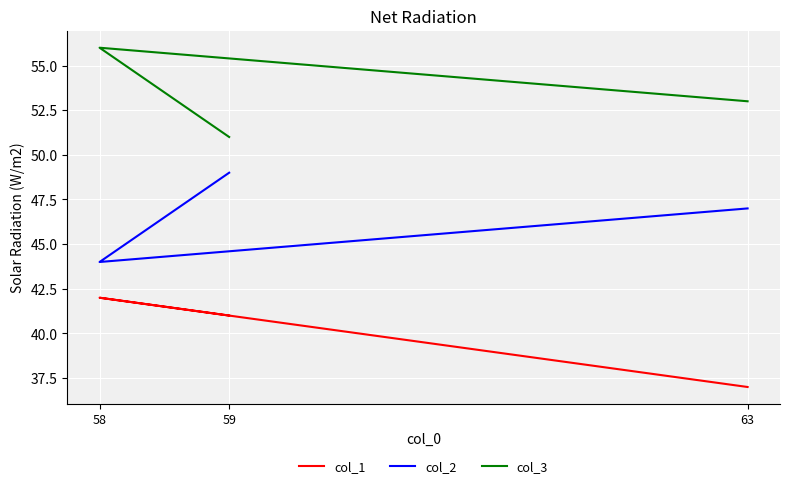

Is this an area chart (filled region under the line)?

No